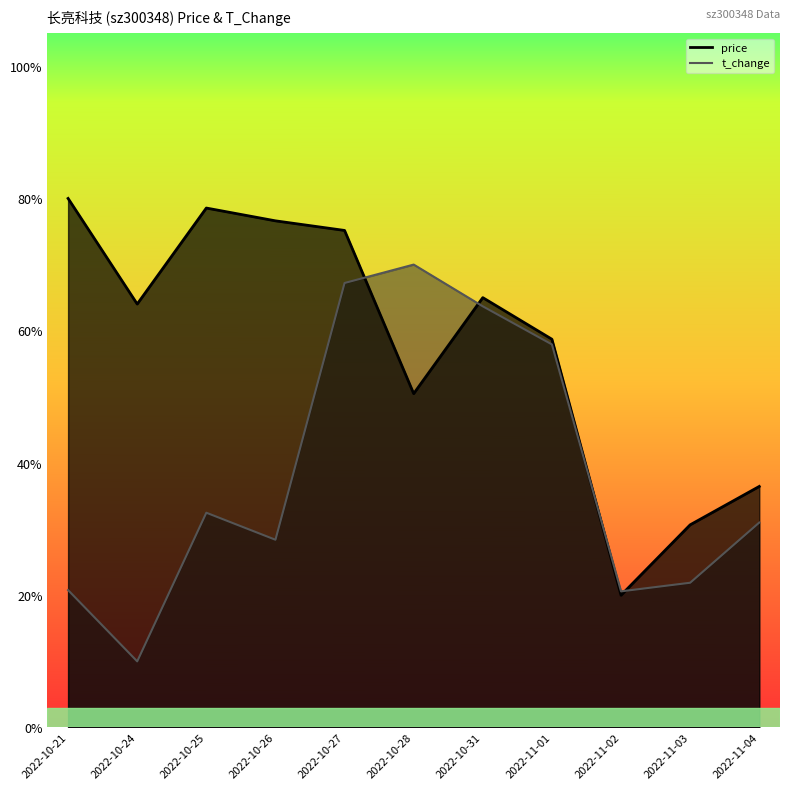

Where is the first local maximum for price?

2022-10-25